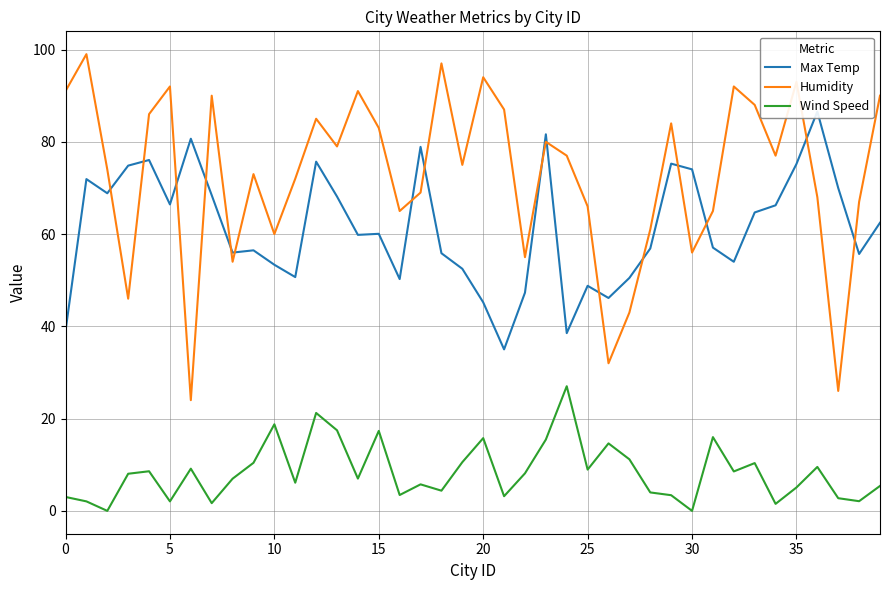

The Humidity series shows 27.6 at 5. True or false?

False